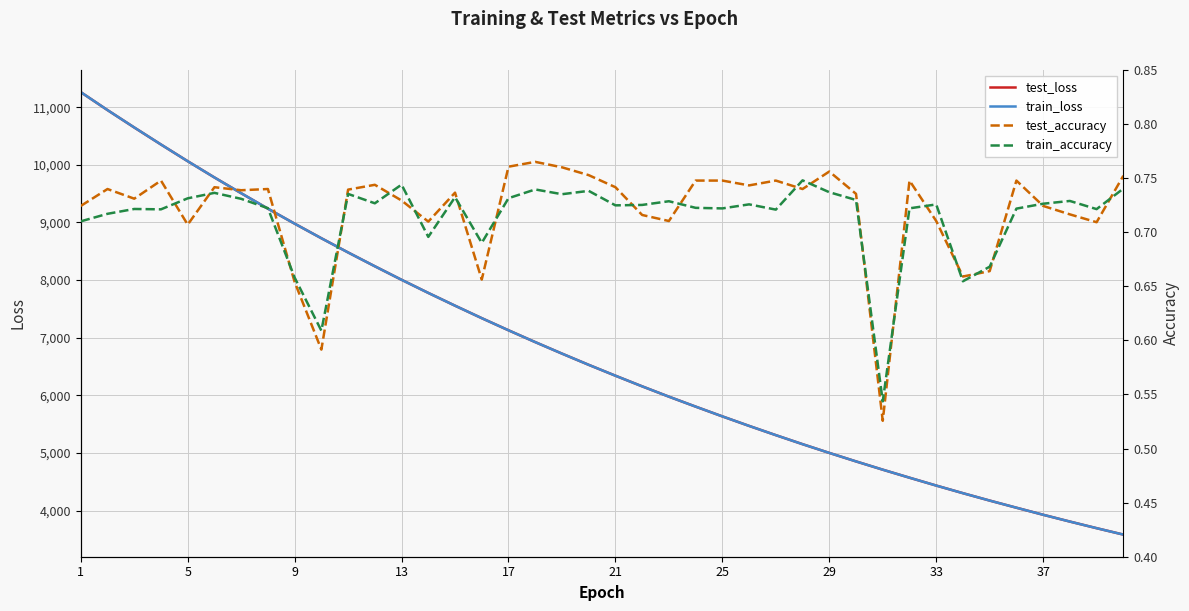

What is the sum of all test_accuracy values?

28.8